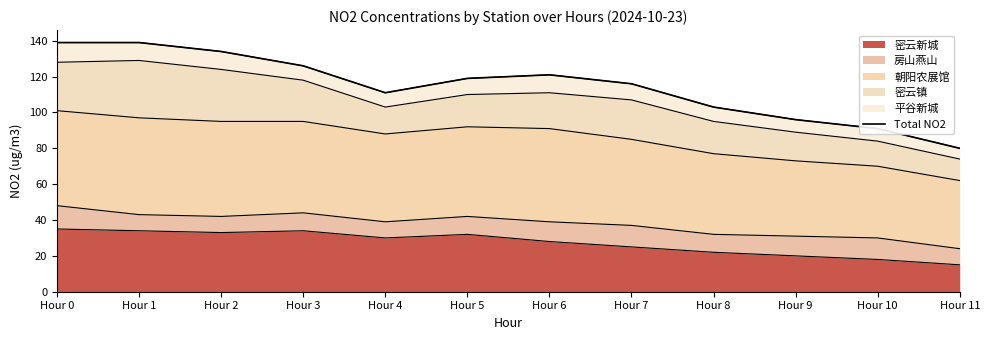

True or false: there are more than 2 points higher than both neighbors.

False